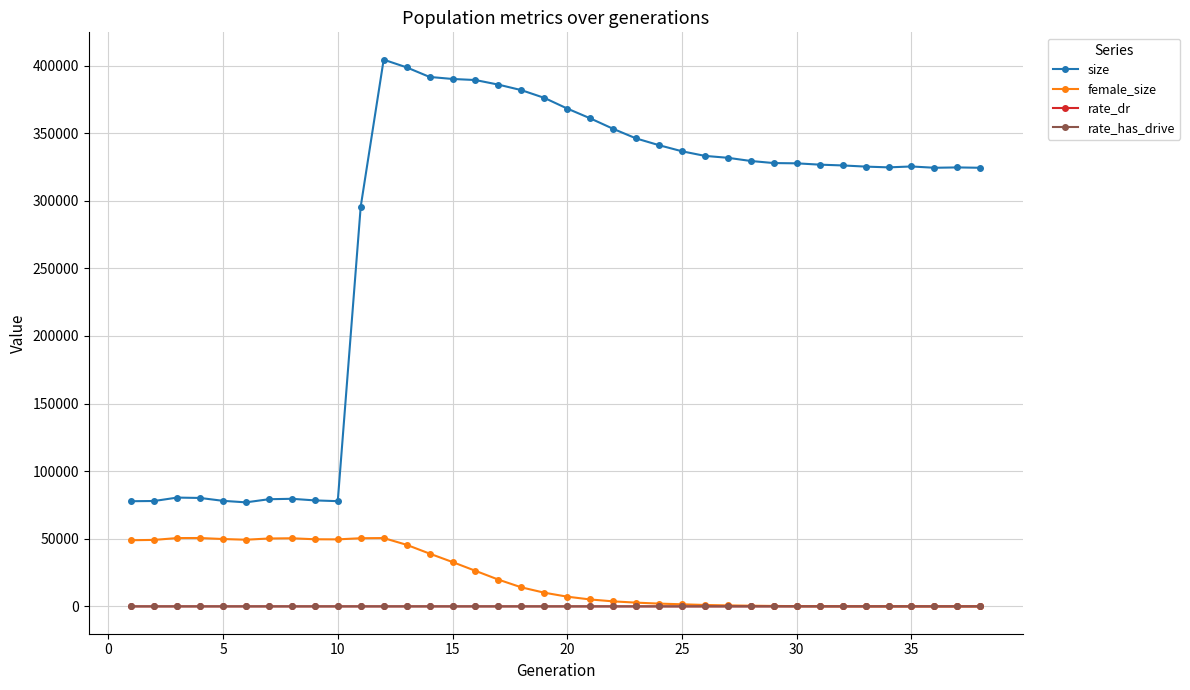

What are all the series names shown in the legend?

size, female_size, rate_dr, rate_has_drive